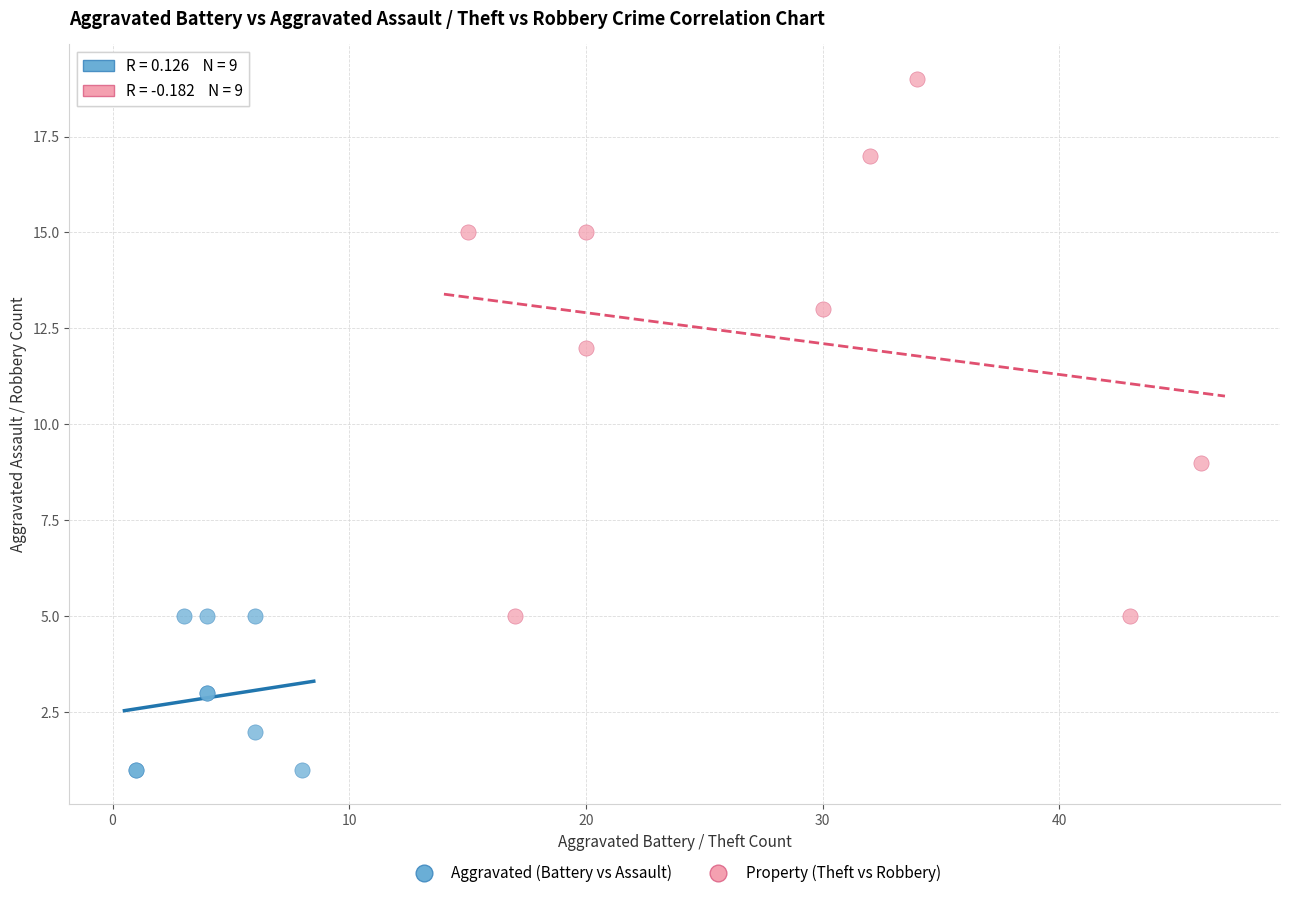

Which series has the widest spread of Y values?

Property (Theft vs Robbery)